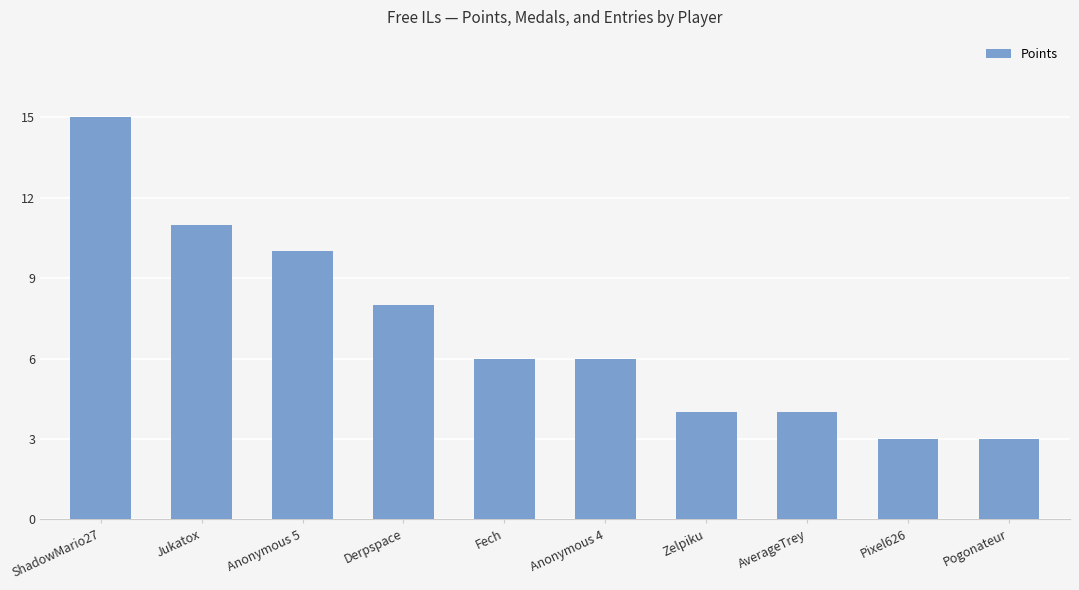

What is the approximate value at AverageTrey?

4